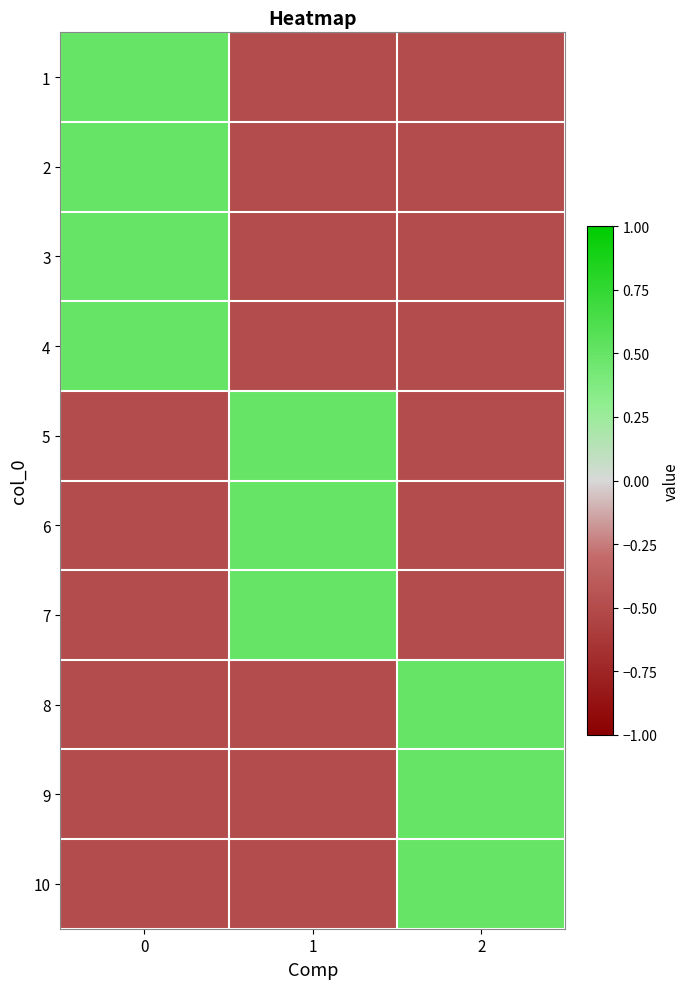

Reading left to right, transcribe all the data shown in this chart.

1: 0=0.5	1=-0.5	2=-0.5
2: 0=0.5	1=-0.5	2=-0.5
3: 0=0.5	1=-0.5	2=-0.5
4: 0=0.5	1=-0.5	2=-0.5
5: 0=-0.5	1=0.5	2=-0.5
6: 0=-0.5	1=0.5	2=-0.5
7: 0=-0.5	1=0.5	2=-0.5
8: 0=-0.5	1=-0.5	2=0.5
9: 0=-0.5	1=-0.5	2=0.5
10: 0=-0.5	1=-0.5	2=0.5